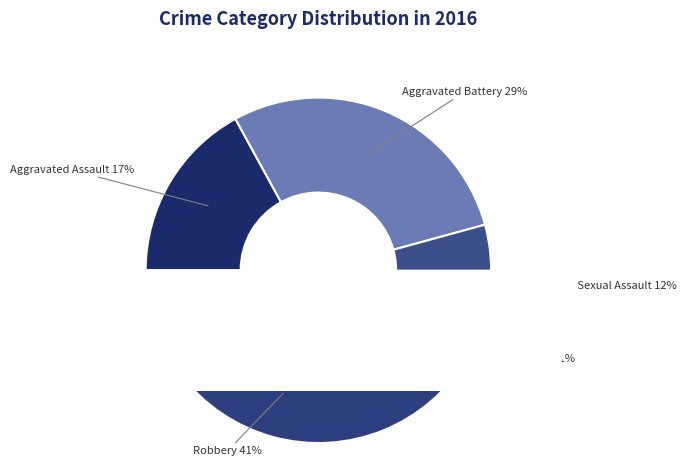

How many segments does this pie chart have?

5